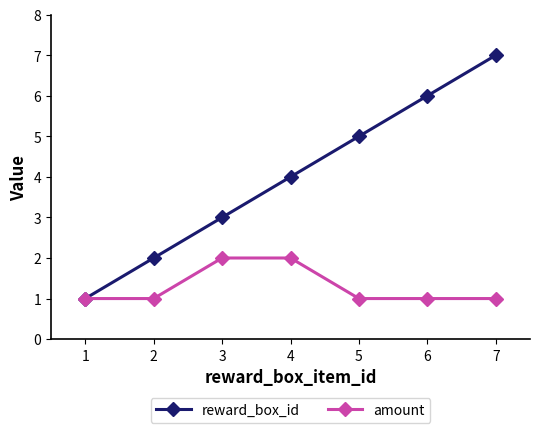

Where is reward_box_id nearest to the value 4?

4